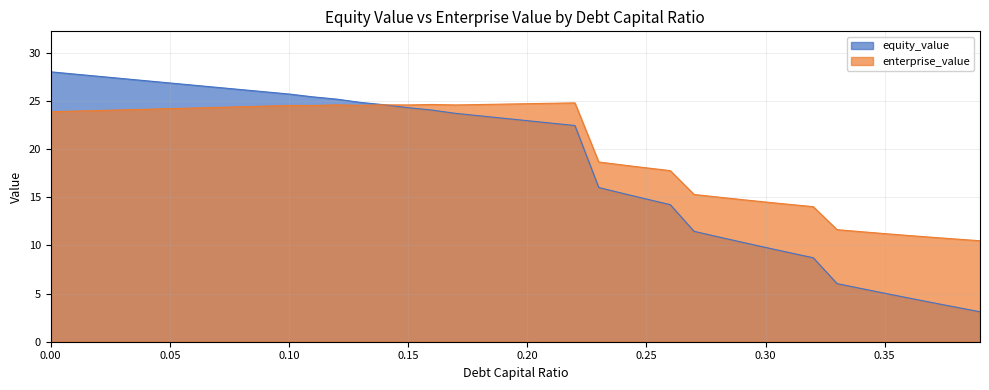

Where does the enterprise_value series first go above 24?

0.03